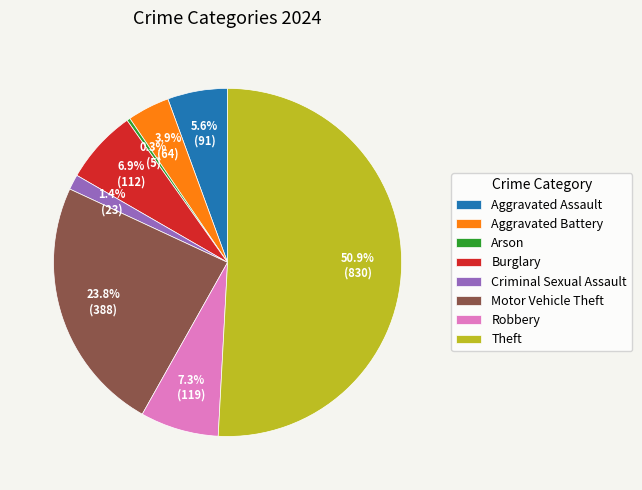

How much of the chart is everything except Motor Vehicle Theft?

76.2%